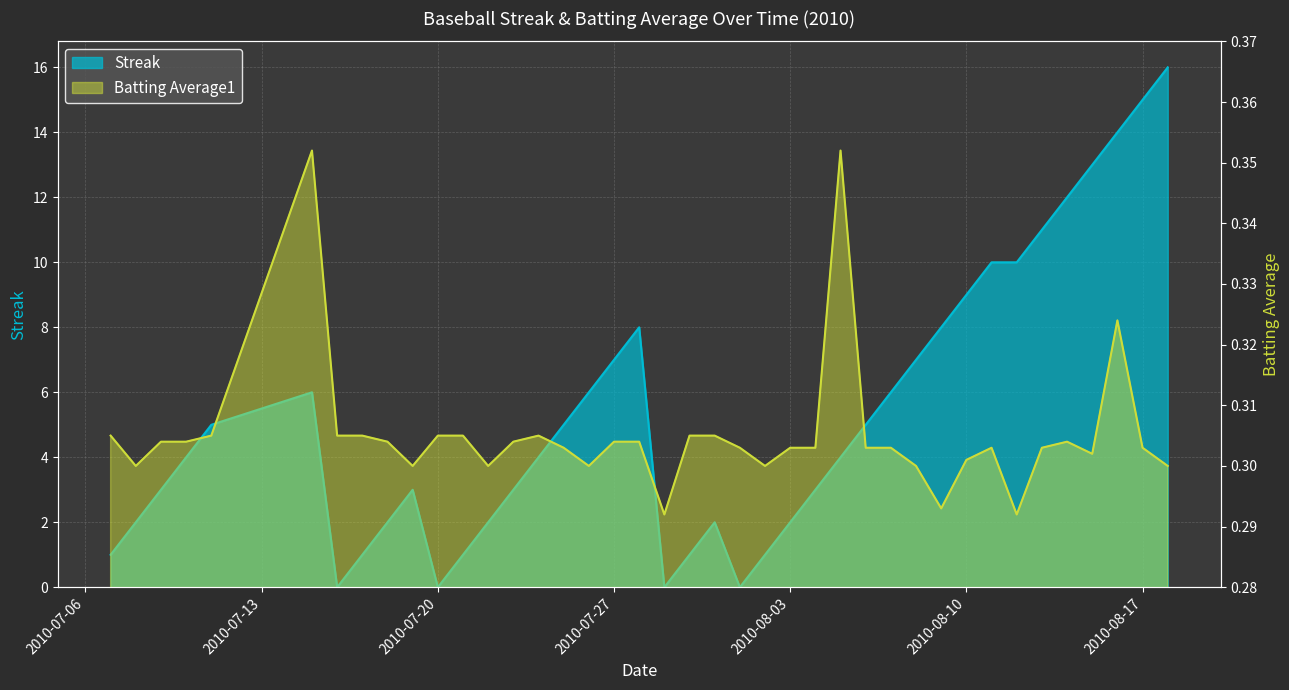

List the series in order of their peak value, lowest first.

Batting Average1, Streak